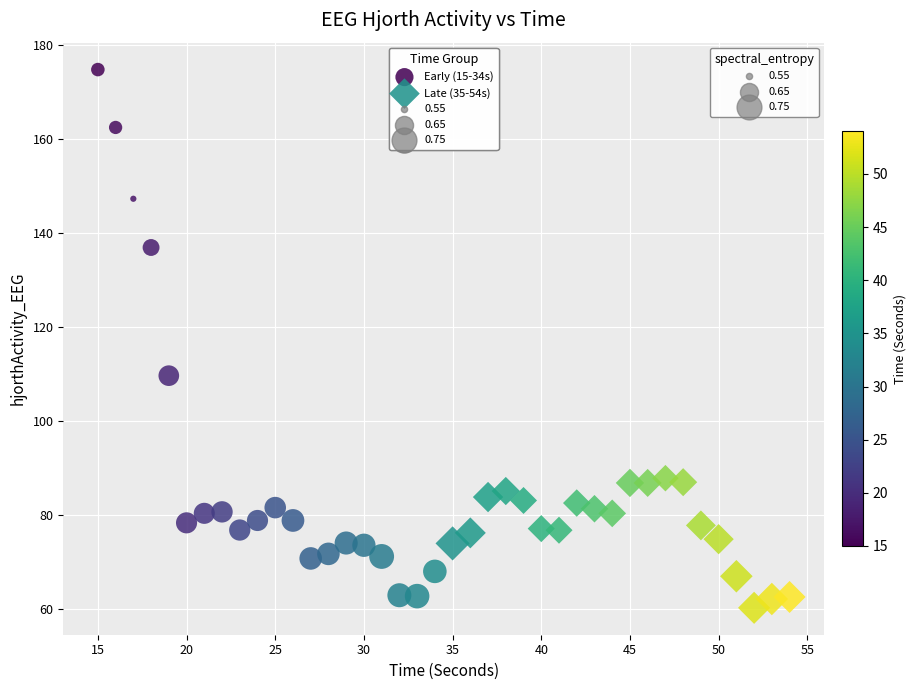

Which series has the widest spread of Y values?

Early (15-34s)